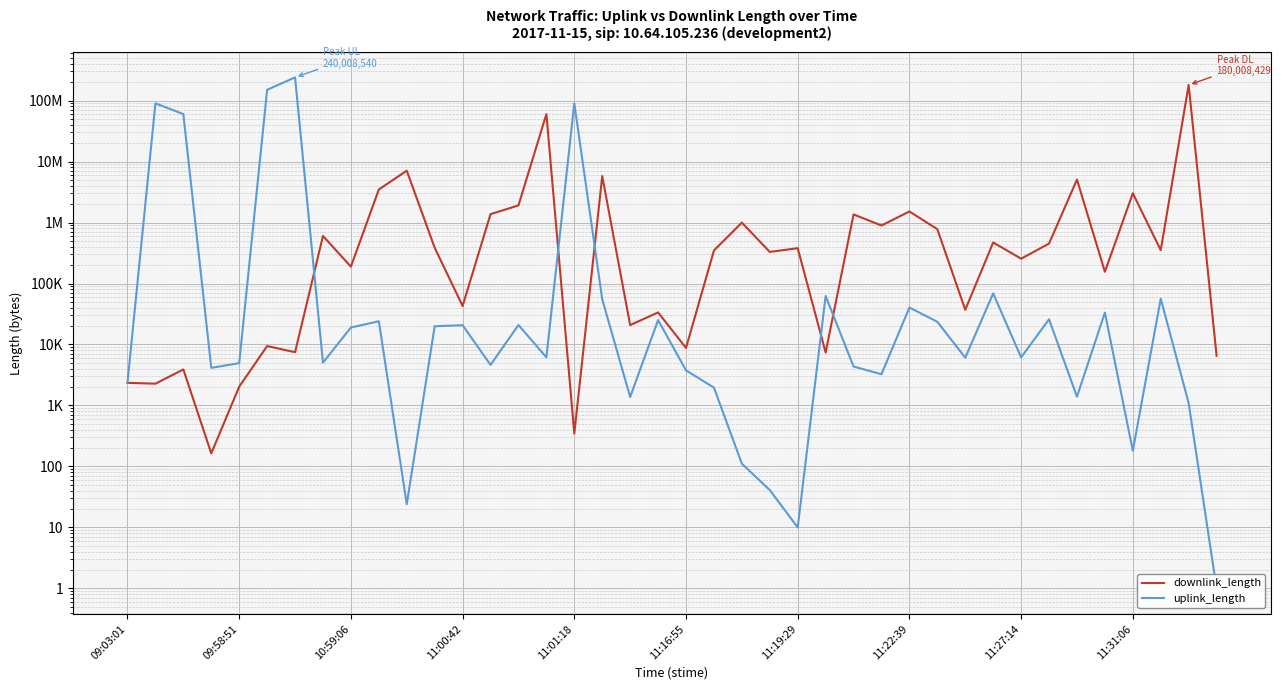

How many data points in downlink_length are above 352586?

19